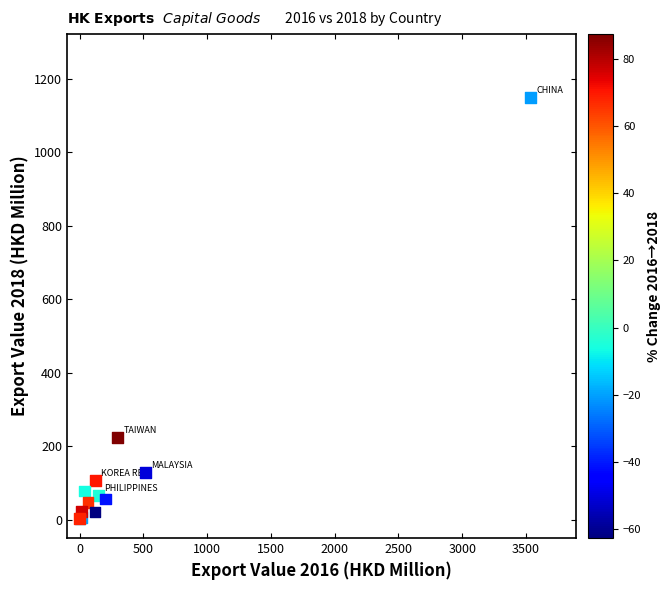

What Y value in the scatter plot is closest to 575?

223.8